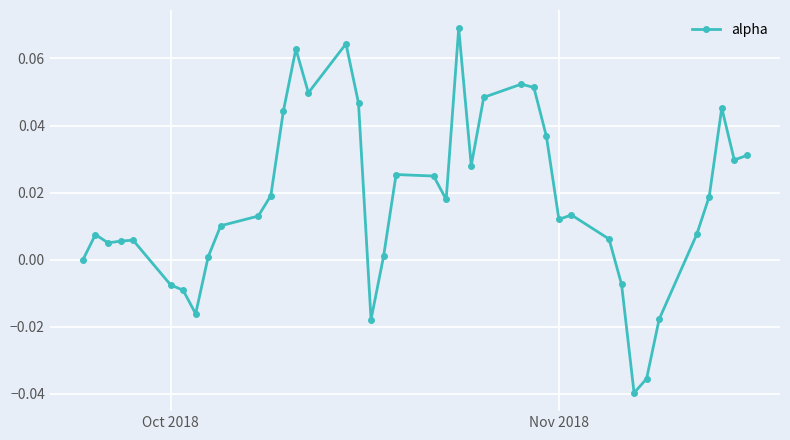

How many series are shown in this chart?

1